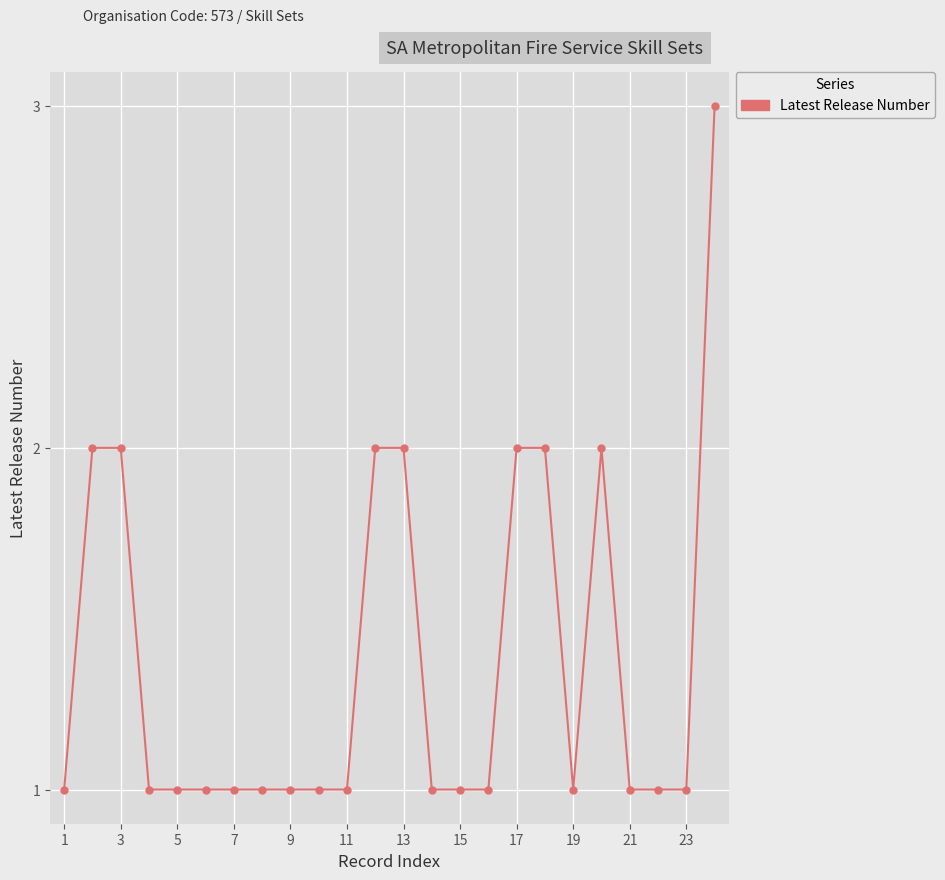

What is the value of the 4th point from the left?

1